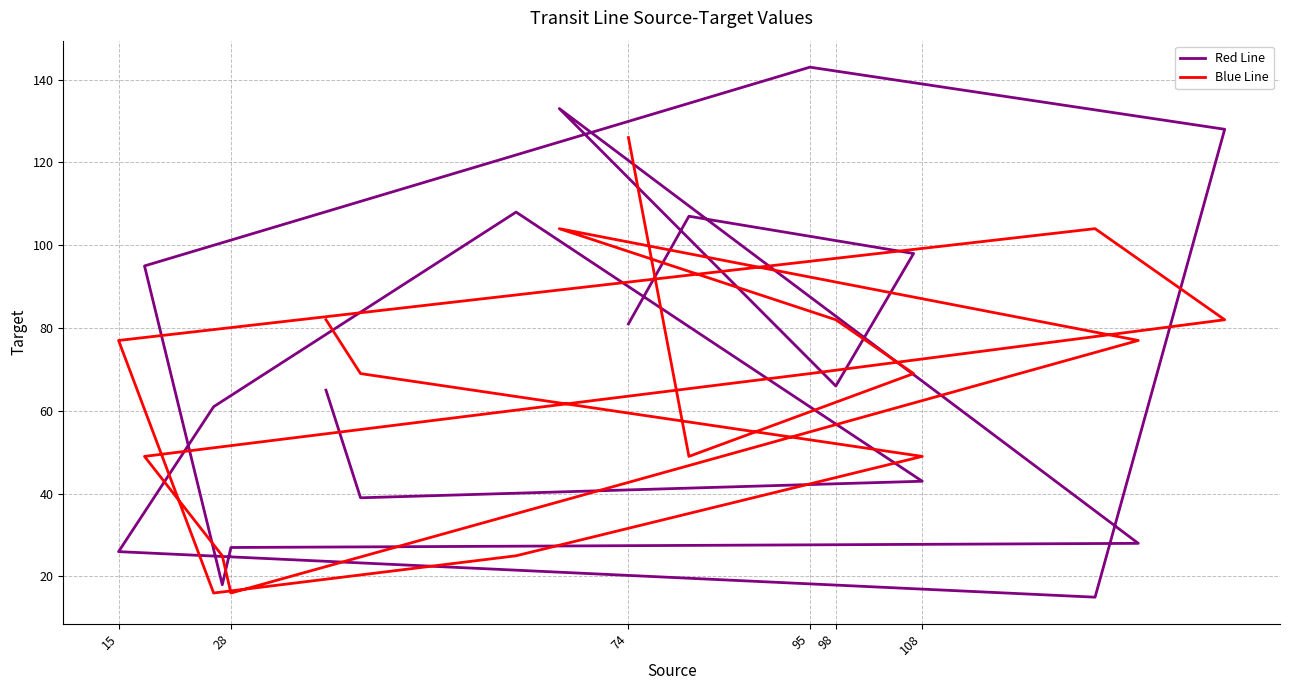

How many lines are shown in the chart?

2